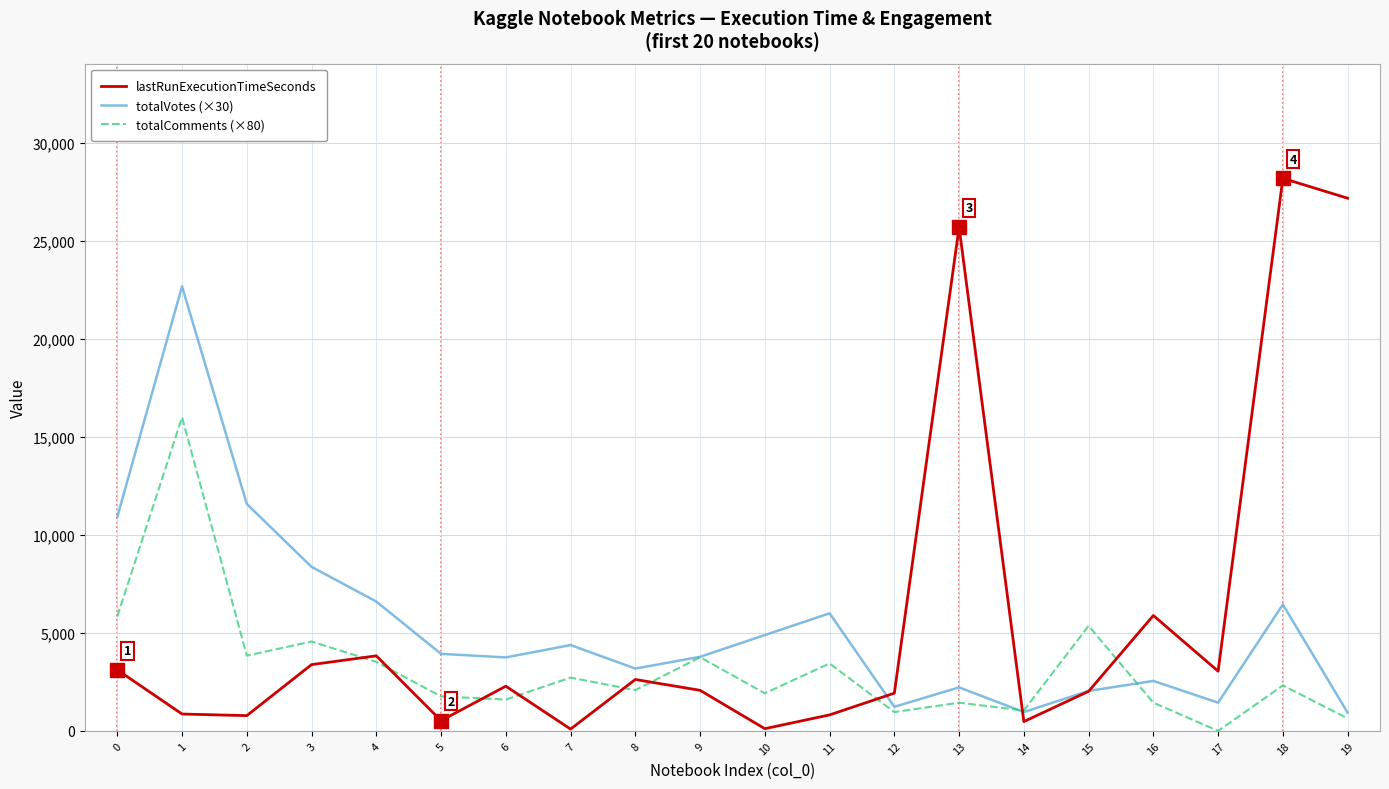

Rank the series by their maximum value, from highest to lowest.

lastRunExecutionTimeSeconds, totalVotes (×30), totalComments (×80)